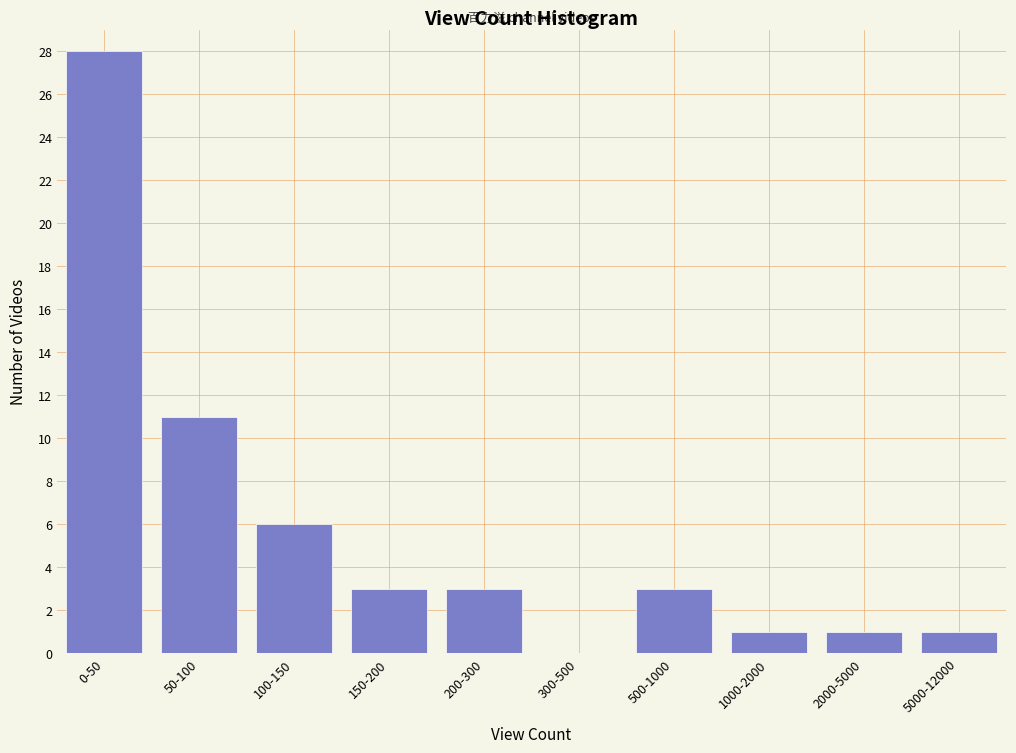

Reading left to right, list all the values displayed in this chart.

0-50=28	50-100=11	100-150=6	150-200=3	200-300=3	300-500=0	500-1000=3	1000-2000=1	2000-5000=1	5000-12000=1